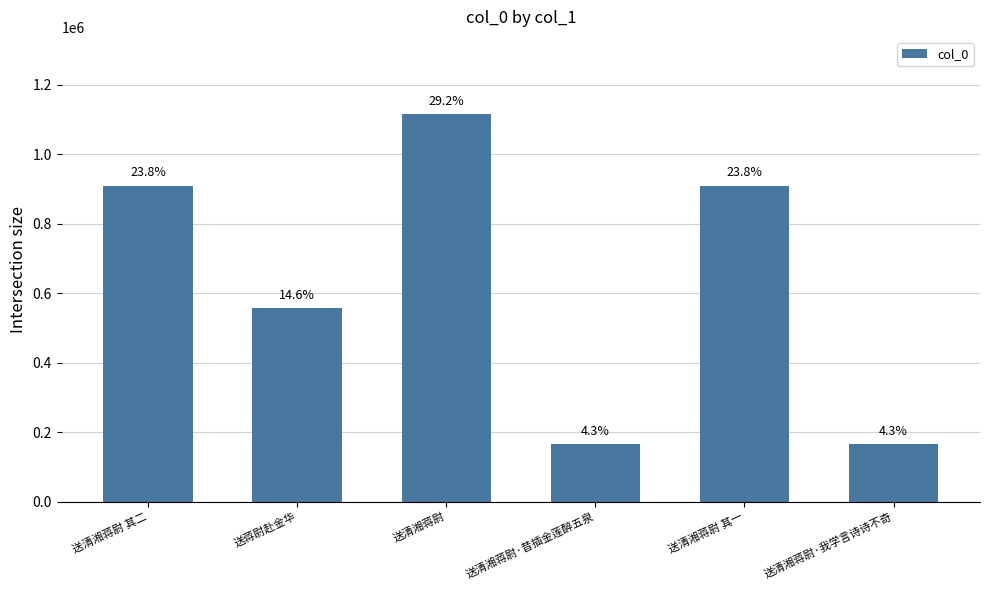

Reading right to left, list all the values displayed in this chart.

164696	909247	164693	1114743	556003	909246